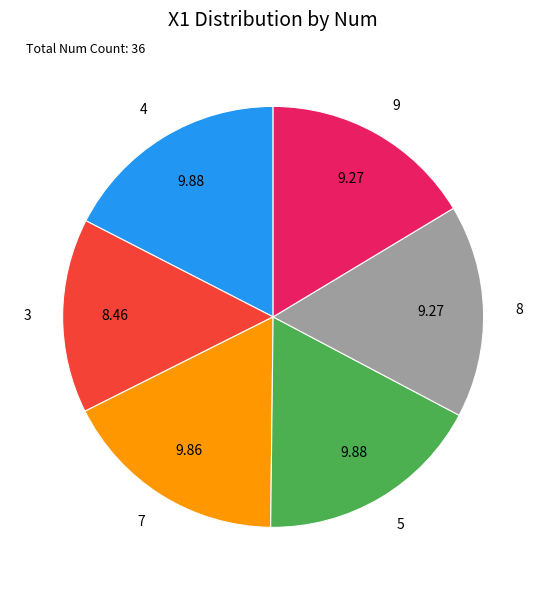

Is 7 the majority of the pie?

No